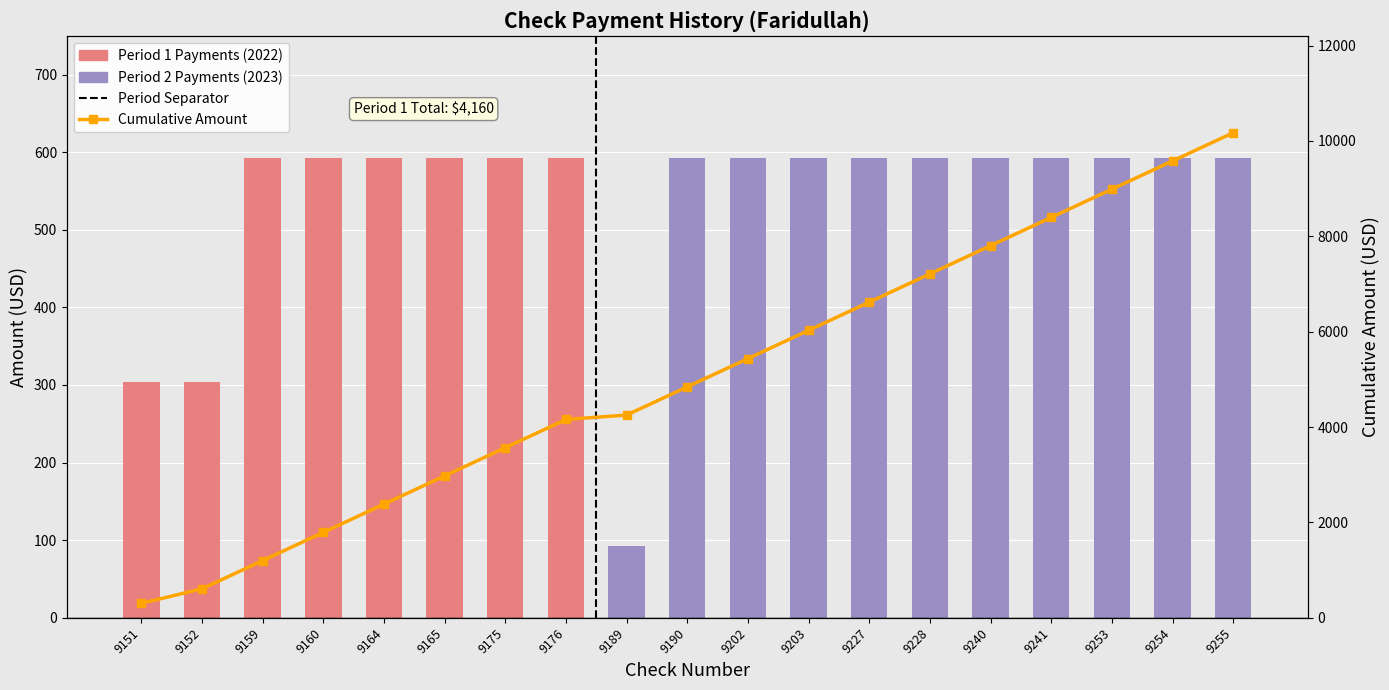

What is the sum of all Payment Amount values?

10172